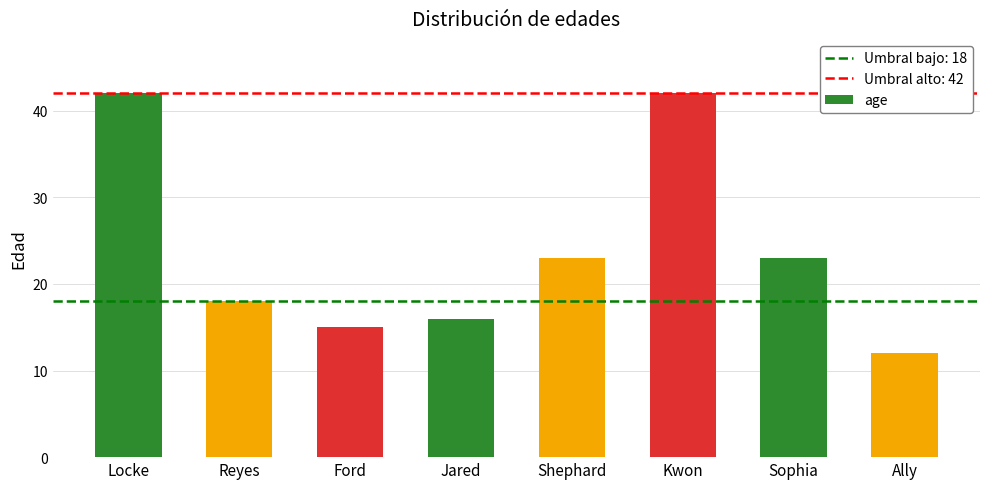

Which category has the lowest value across all series?

Ally